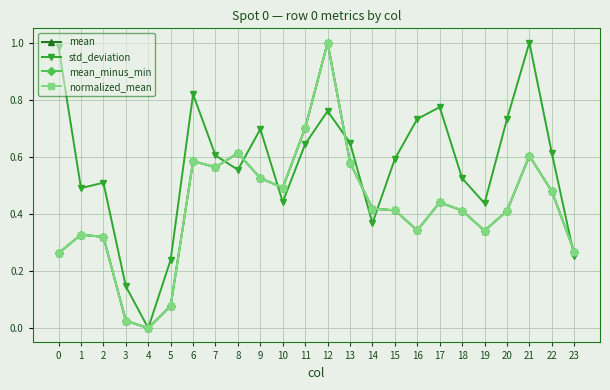

True or false: mean_minus_min has more than 1 points higher than both neighbors.

True